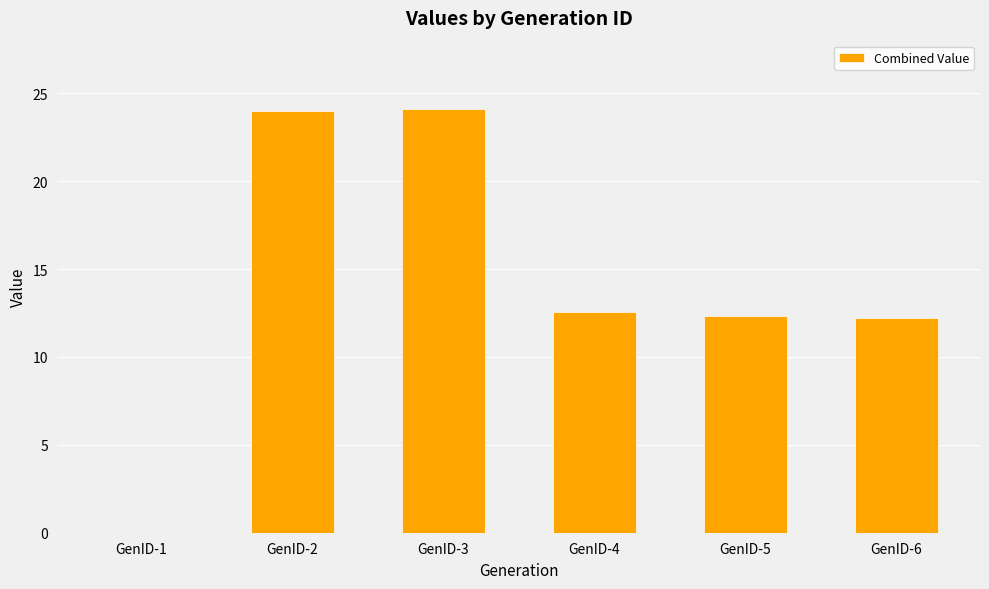

Between GenID-1 and GenID-3, which is larger?

GenID-3